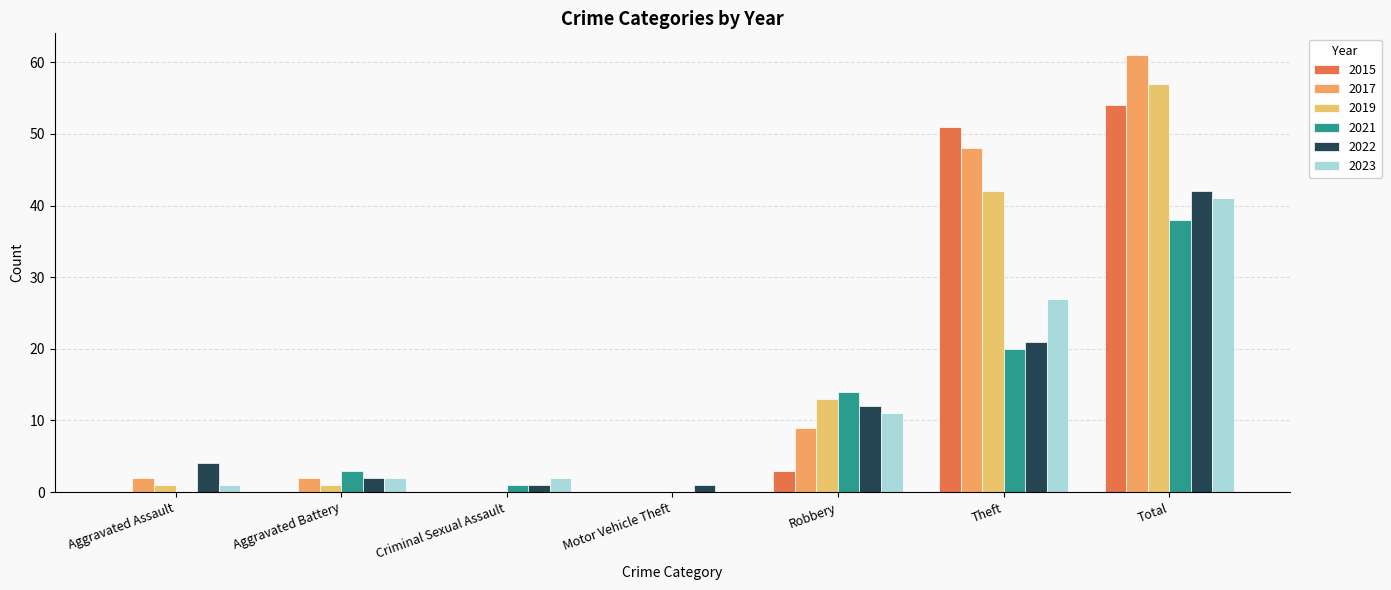

What value does the 2022 series have at Theft?

21